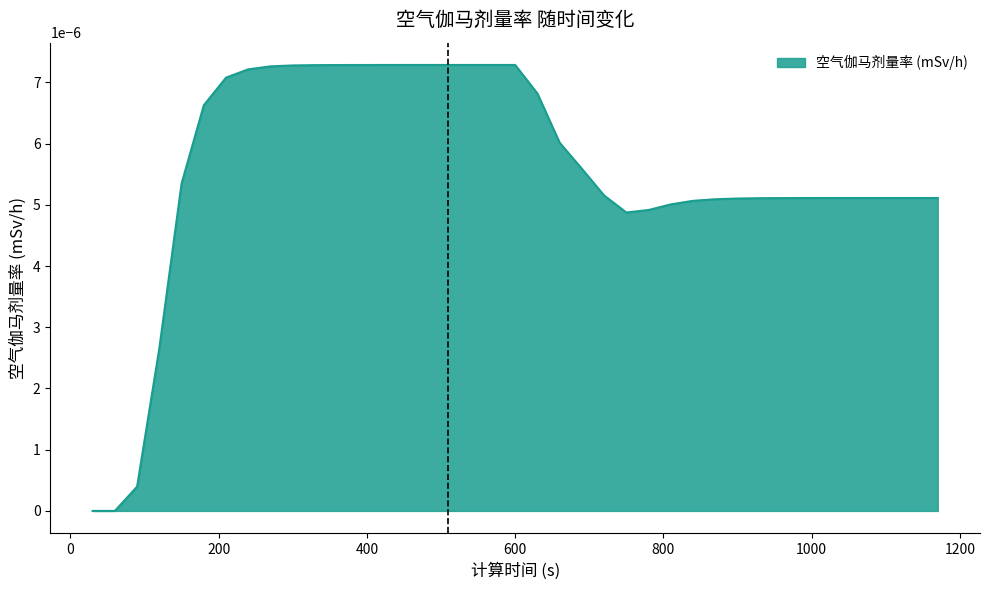

How many lines are shown in the chart?

1